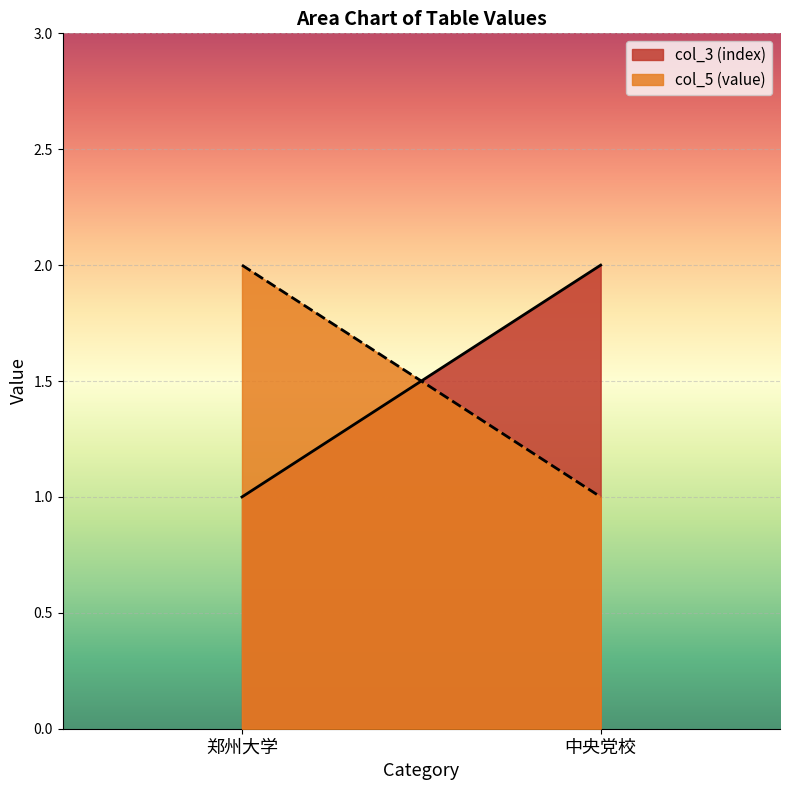

At which label is col_5 (value) closest to 1?

中央党校